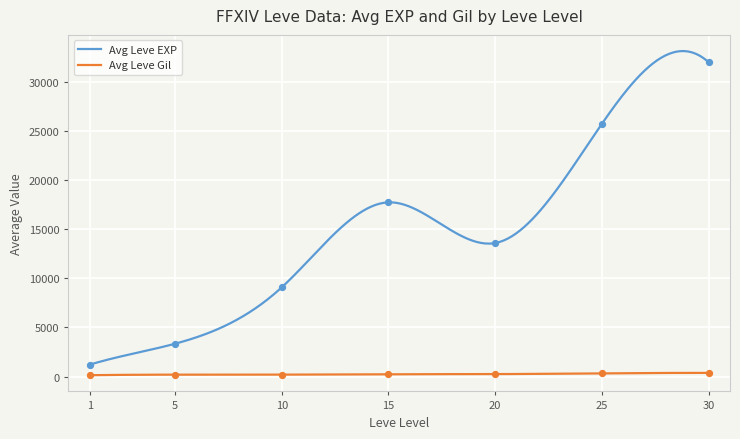

Which series reaches the minimum Y coordinate?

Leve Gil